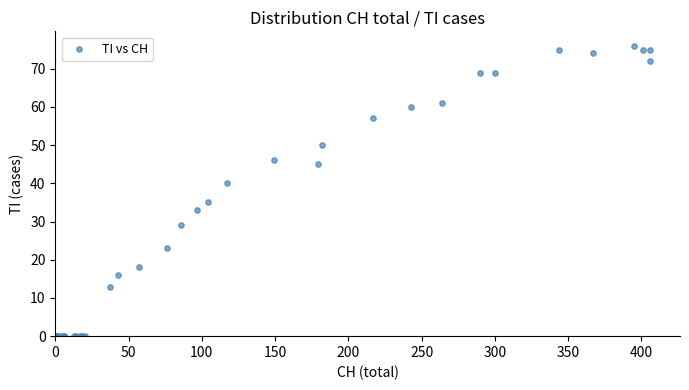

What Y value in the scatter plot is closest to 38?

40